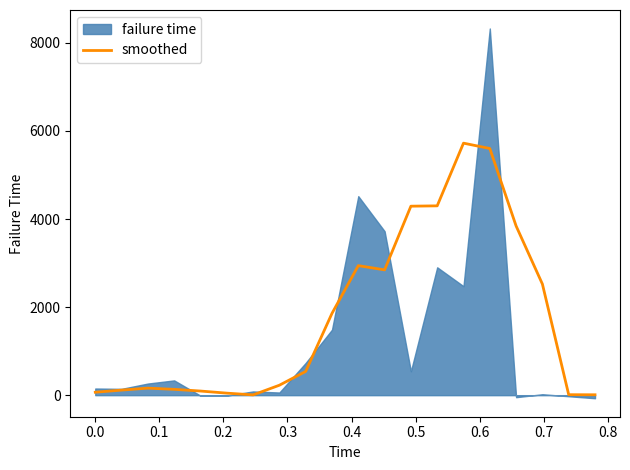

What is the highest value of the smoothed series?

5723.0